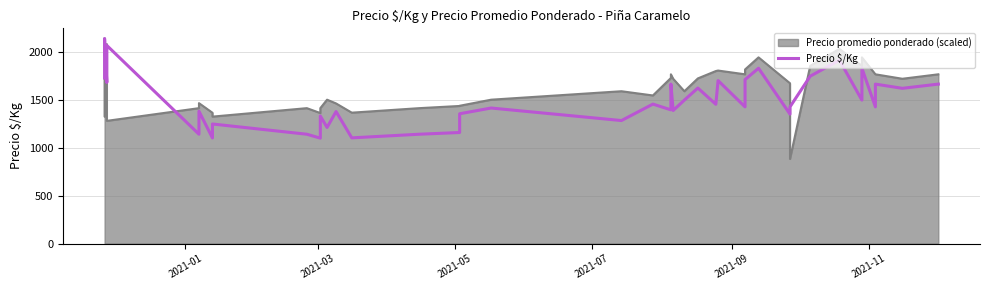

Reading right to left, list all the values displayed in this chart.

1667	1623	1667	1429	1833	1500	1917	1750	1429	1353	1833	1714	1429	1704	1456	1626	1500	1391	1667	1398	1458	1286	1417	1357	1161	1143	1105	1380	1214	1333	1102	1143	1250	1104	1383	1143	2071	1684	2143	1730